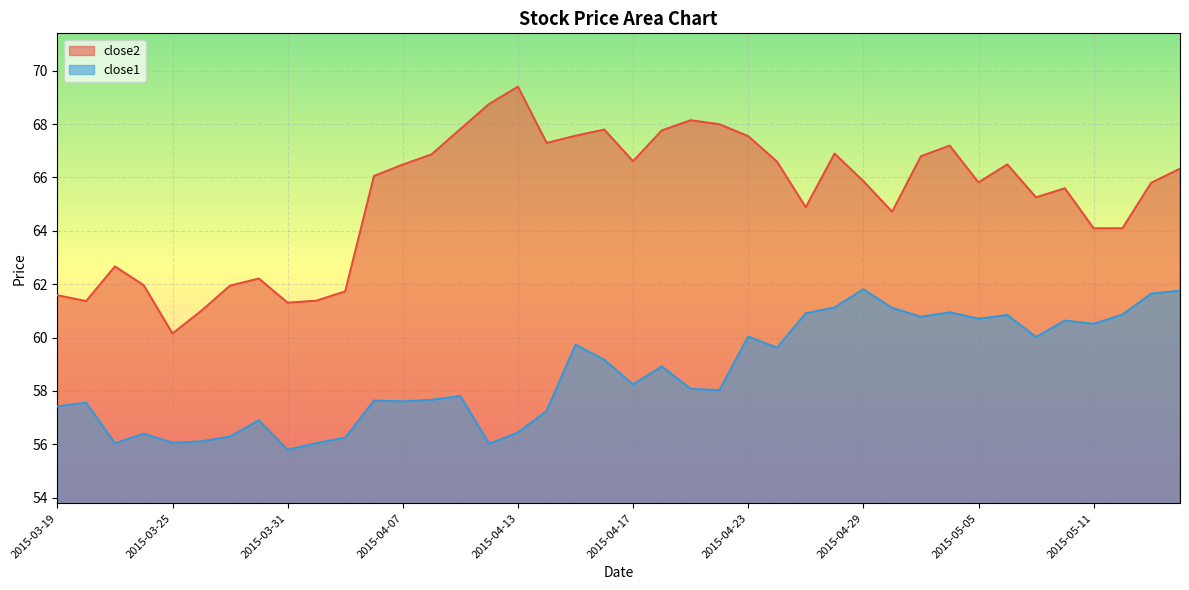

At how many categories does at least one series exceed 60?

40